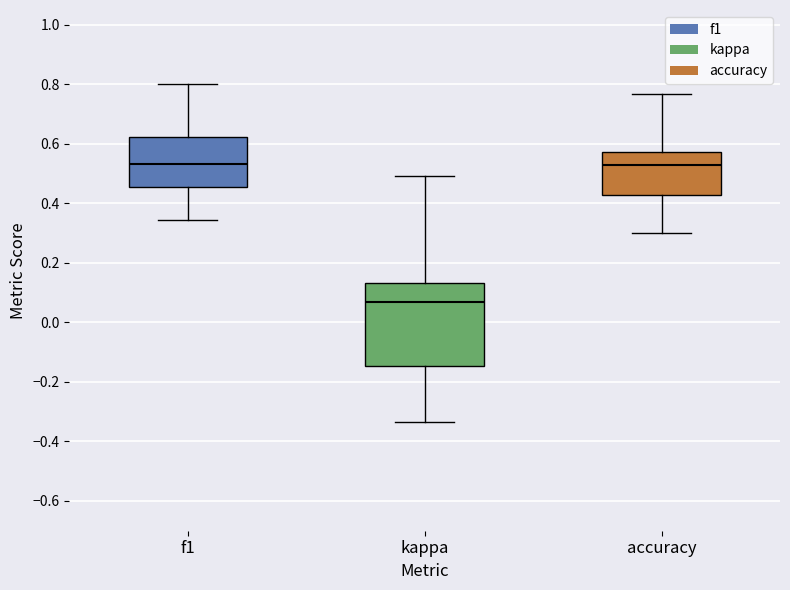

Comparing the boxes themselves (not the whiskers), which one is the tallest?

kappa